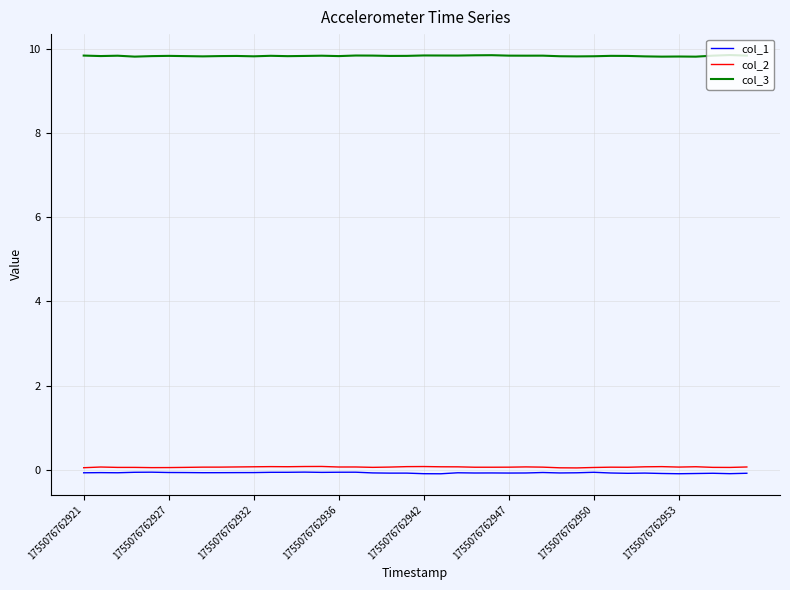

True or false: col_3 has more than 1 points higher than both neighbors.

True